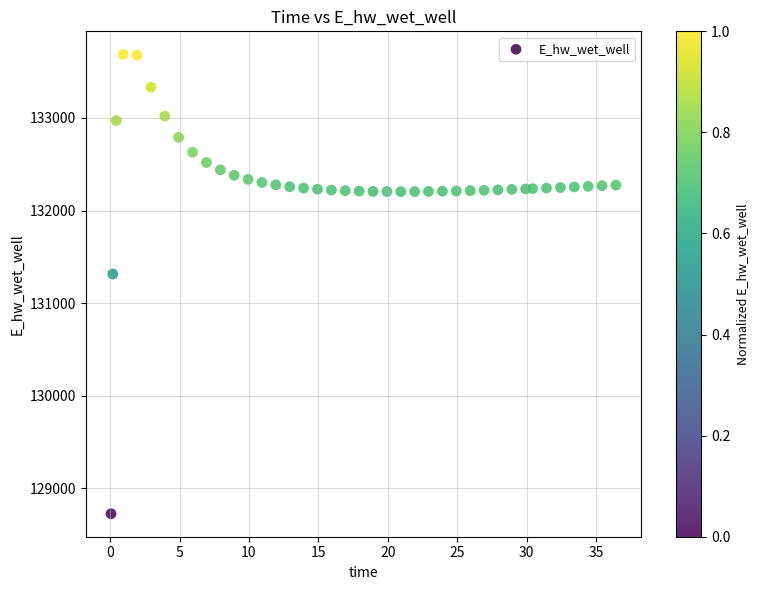

What is the range of X values (max minus min)?

36.4